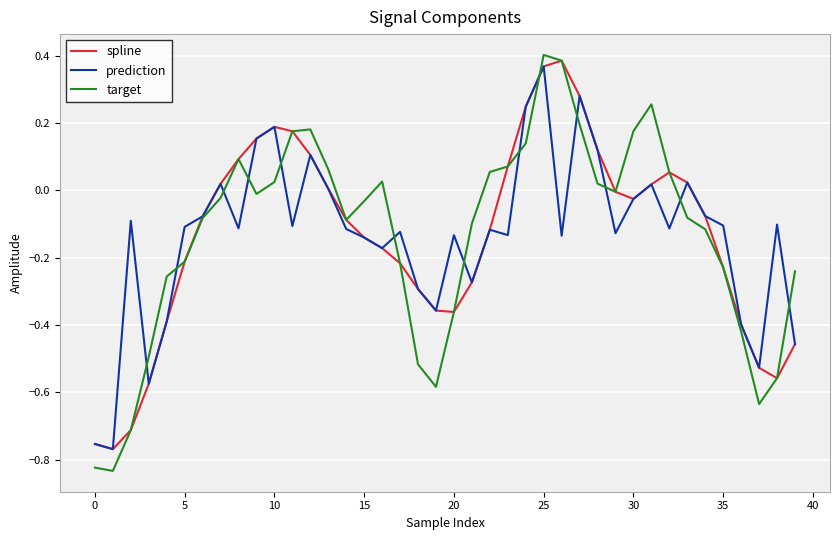

Which series has the widest spread of values?

target